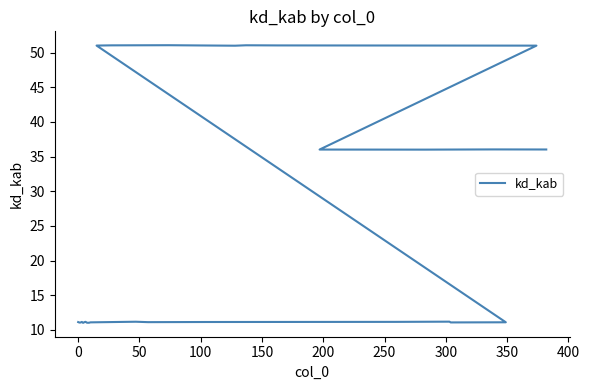

What is the smallest value displayed?

11.0